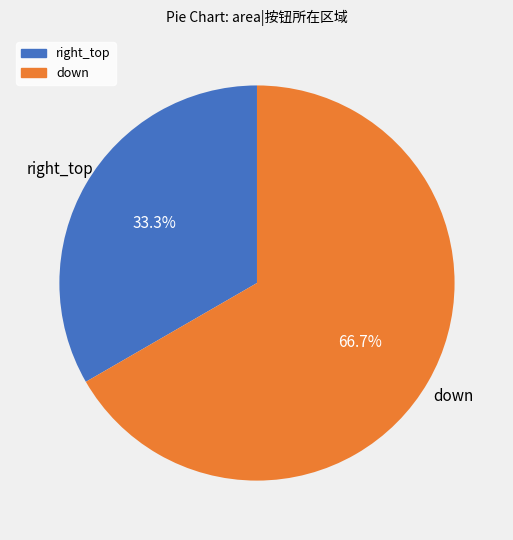

Rank the categories by value from lowest to highest.

right_top, down